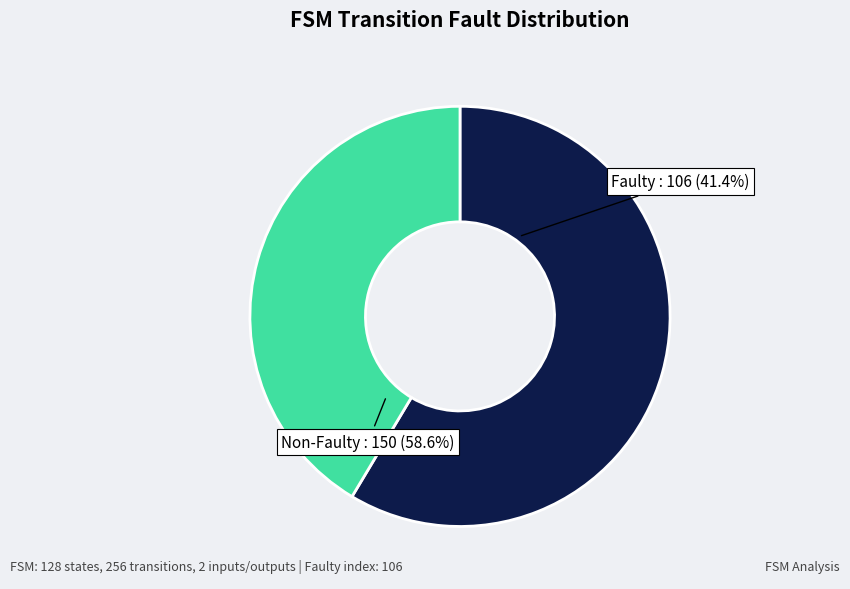

How many segments does this pie chart have?

2